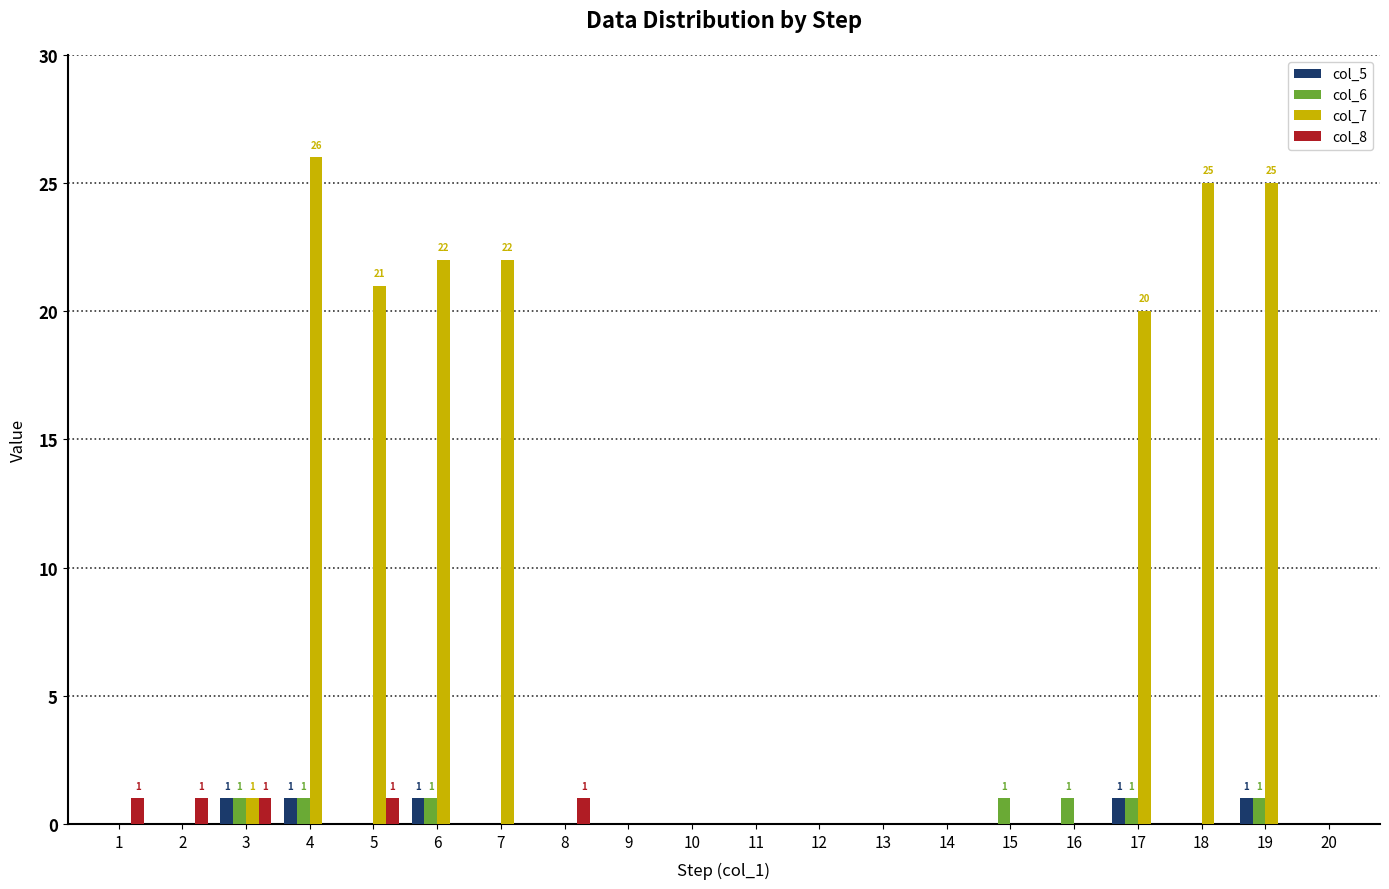

How many groups of bars are there?

20